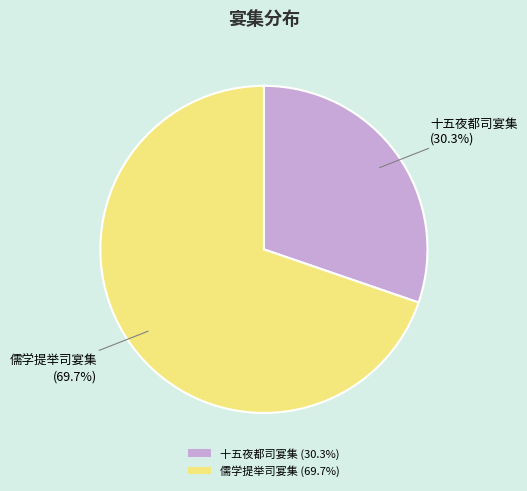

Which slice is the smallest?

十五夜都司宴集